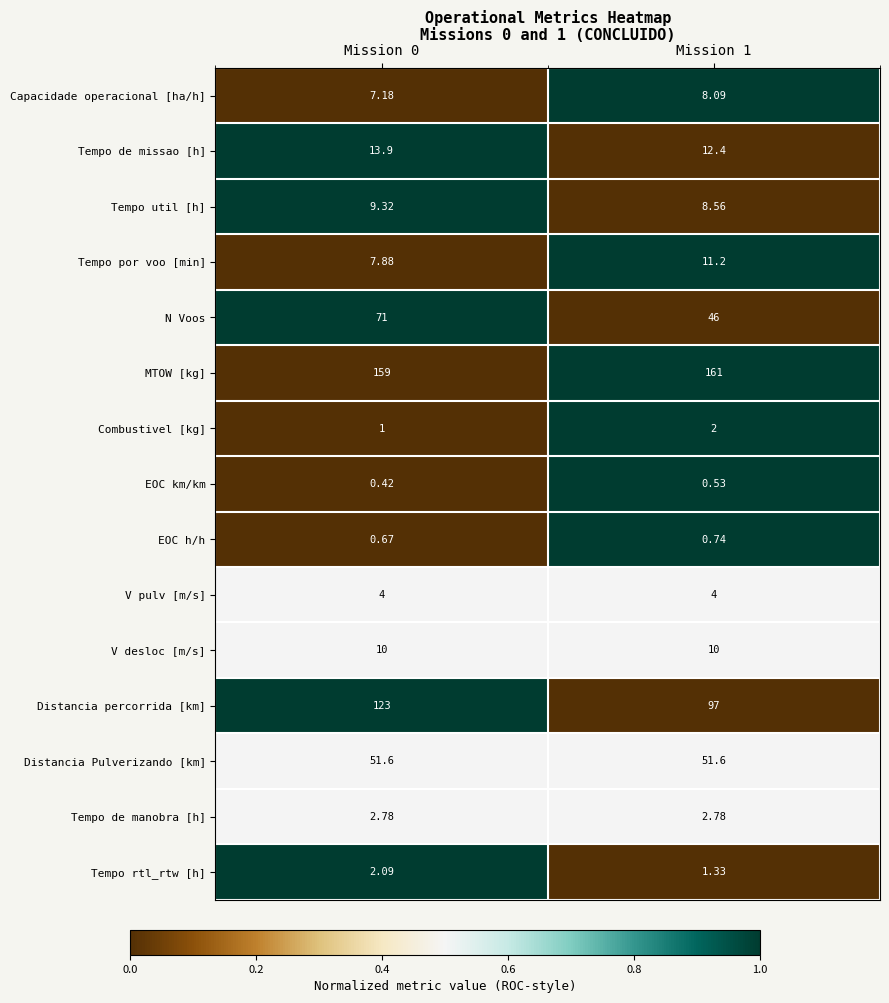

Which category has the lowest value across all series?

Mission 0